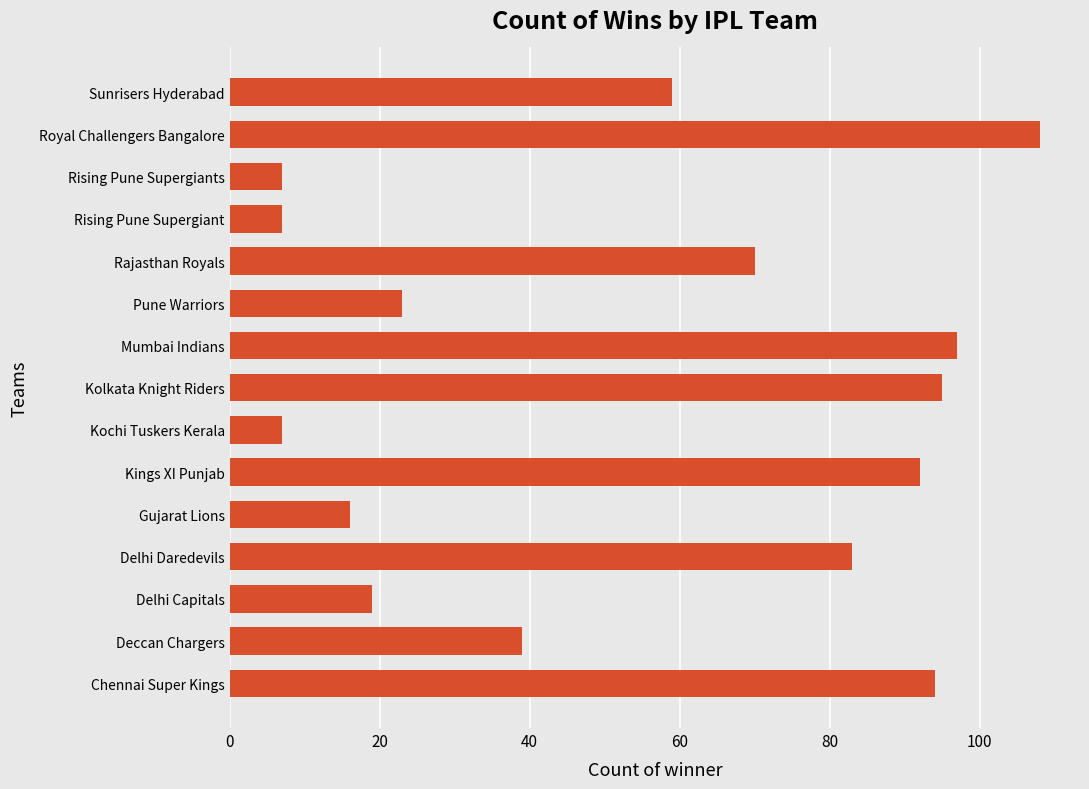

Where is the data nearest to the value 57?

Sunrisers Hyderabad